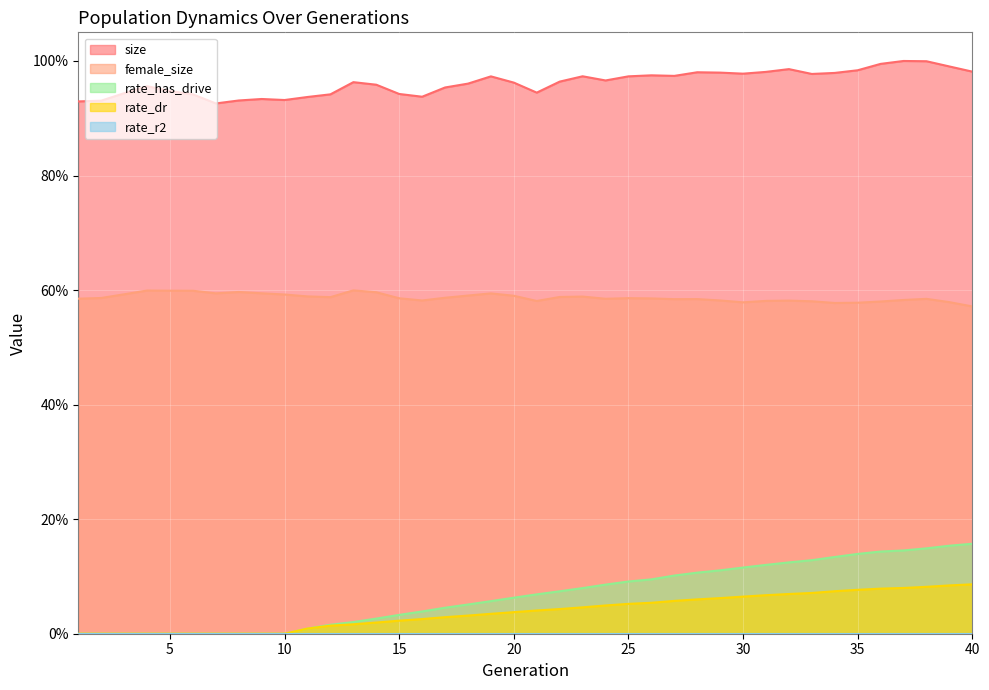

How many lines are shown in the chart?

4